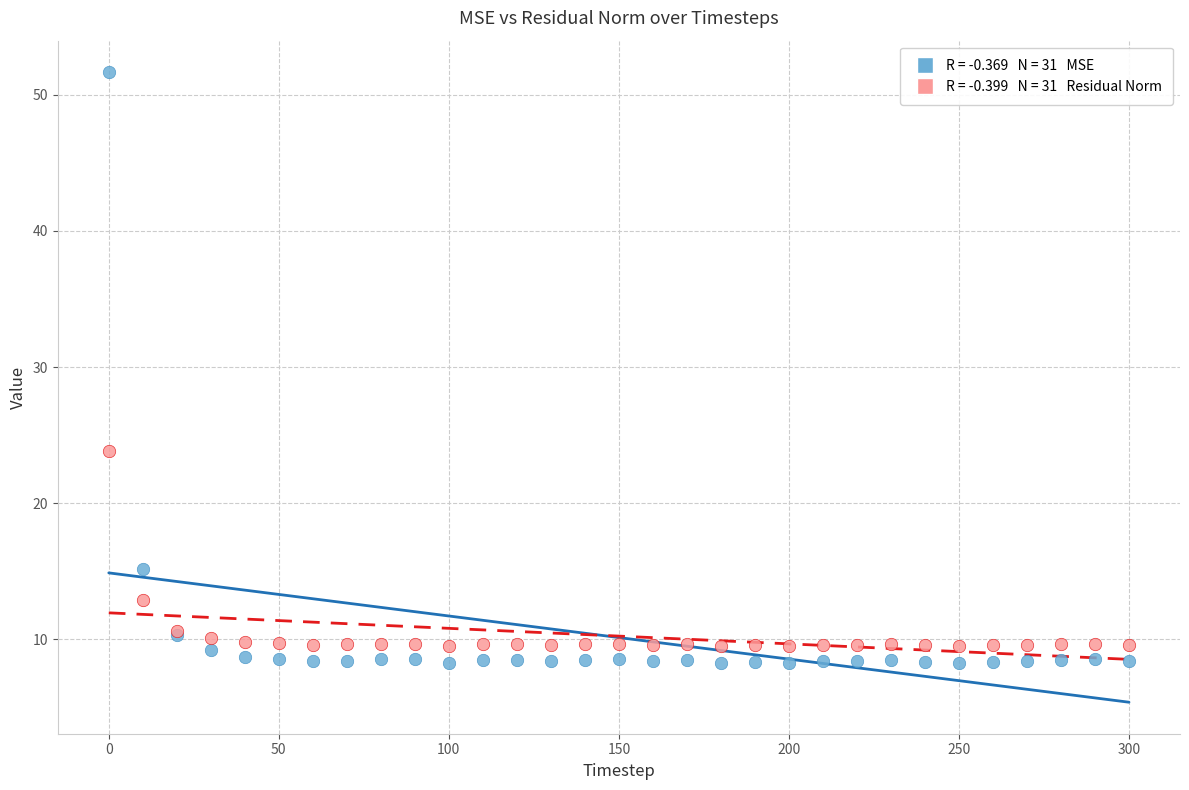

Across all series, what Y value is closest to 29?

23.8